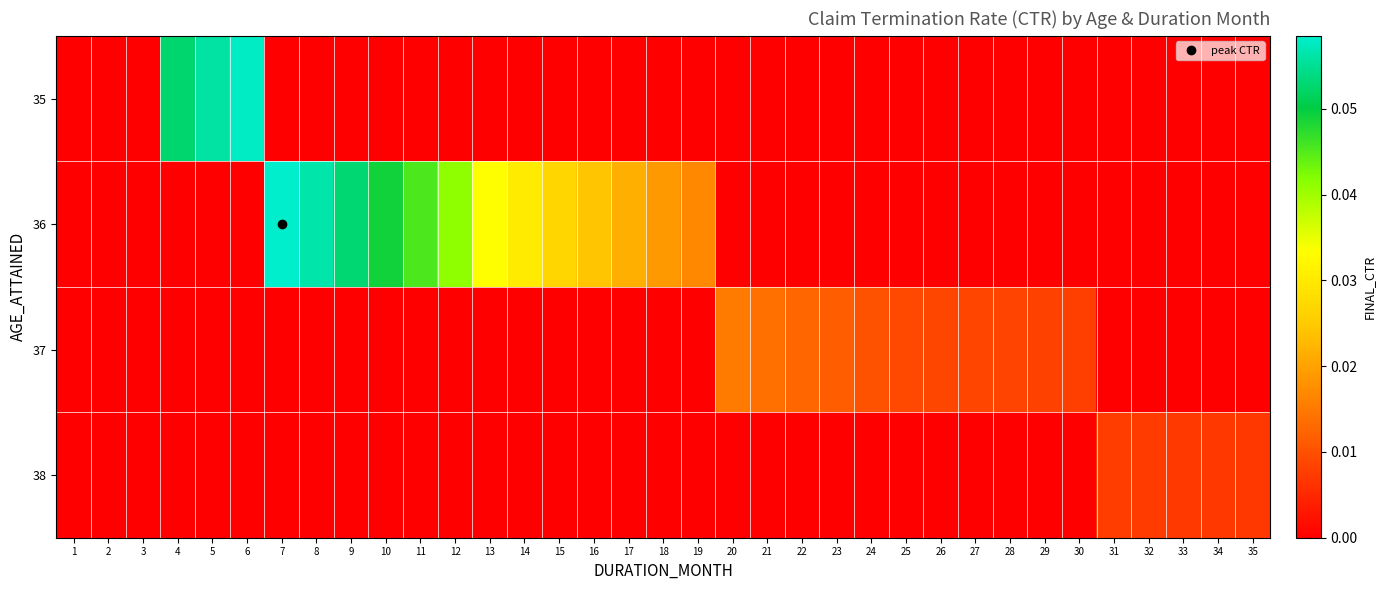

Rank the series at 15 from highest to lowest value.

36, 35, 37, 38